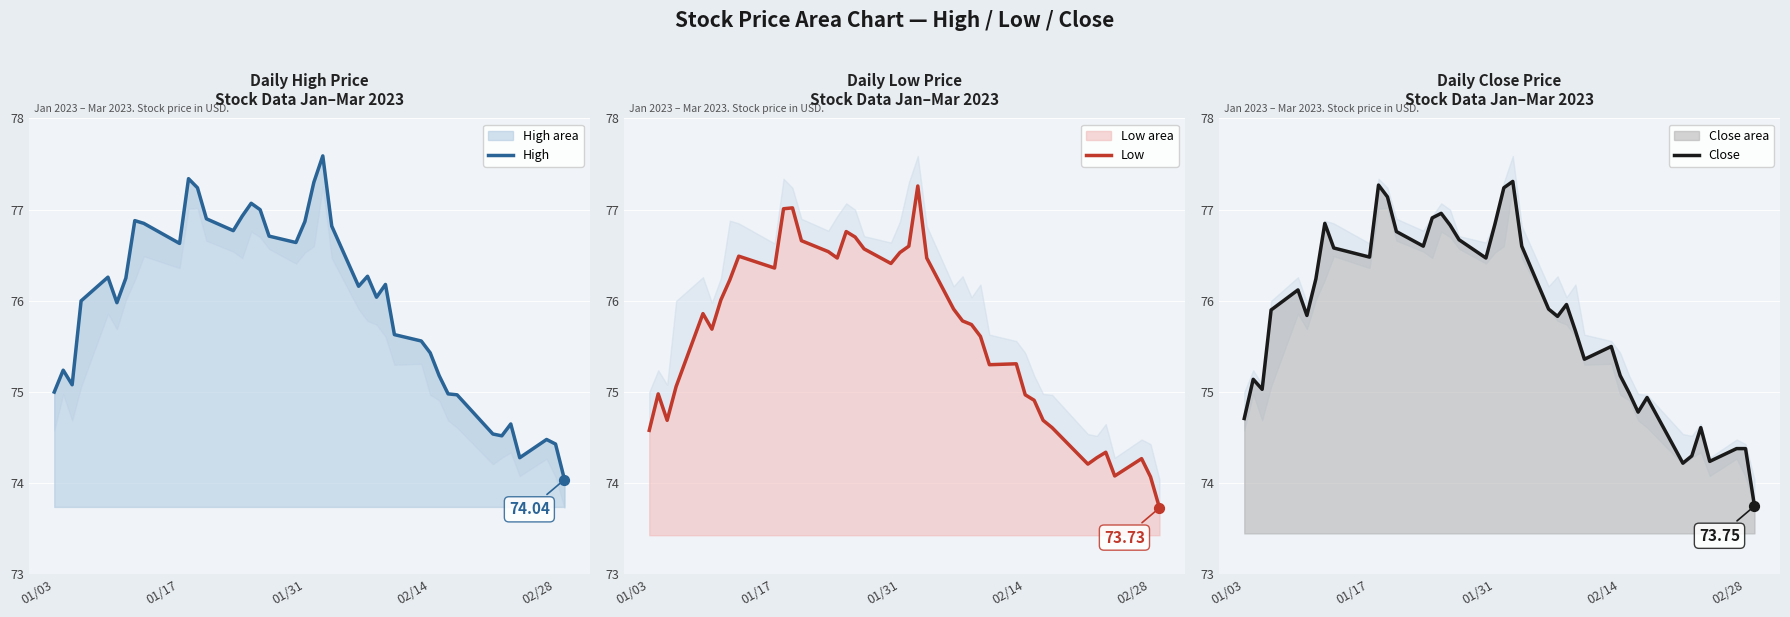

Which series contains the highest Y value?

High